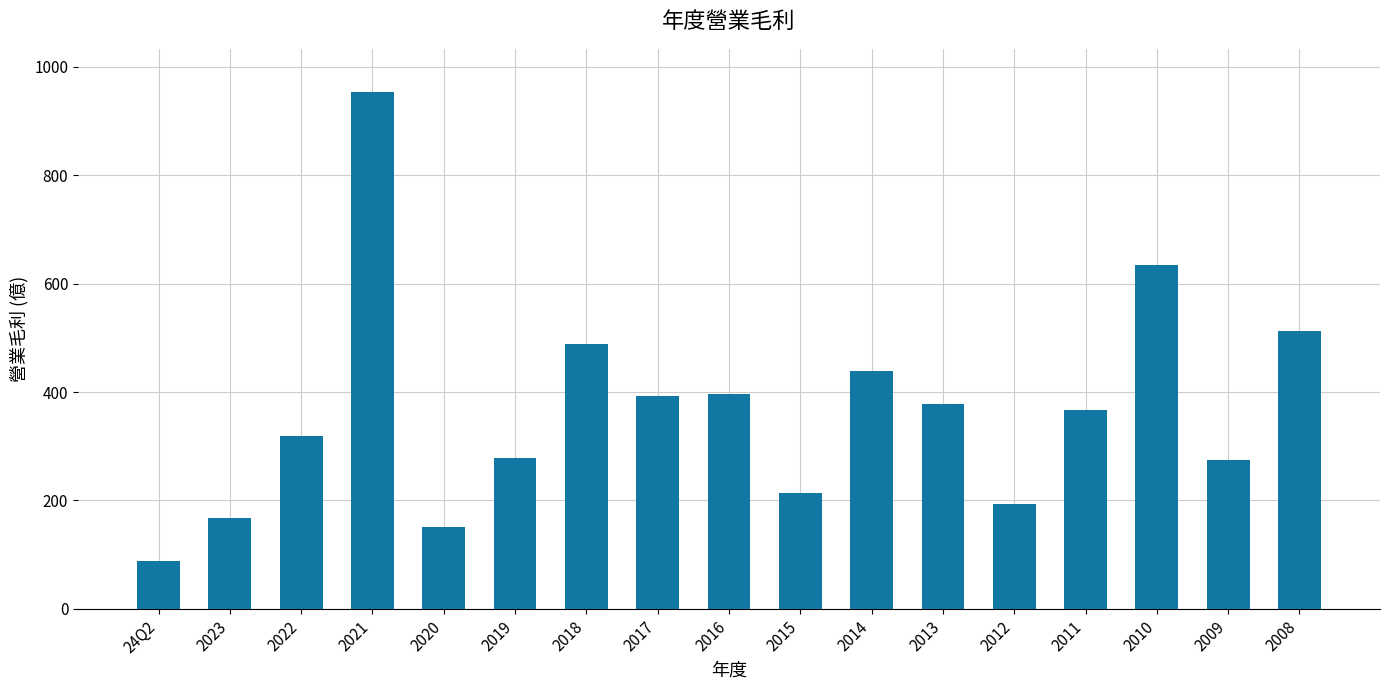

Between 2008 and 2009, which is larger?

2008